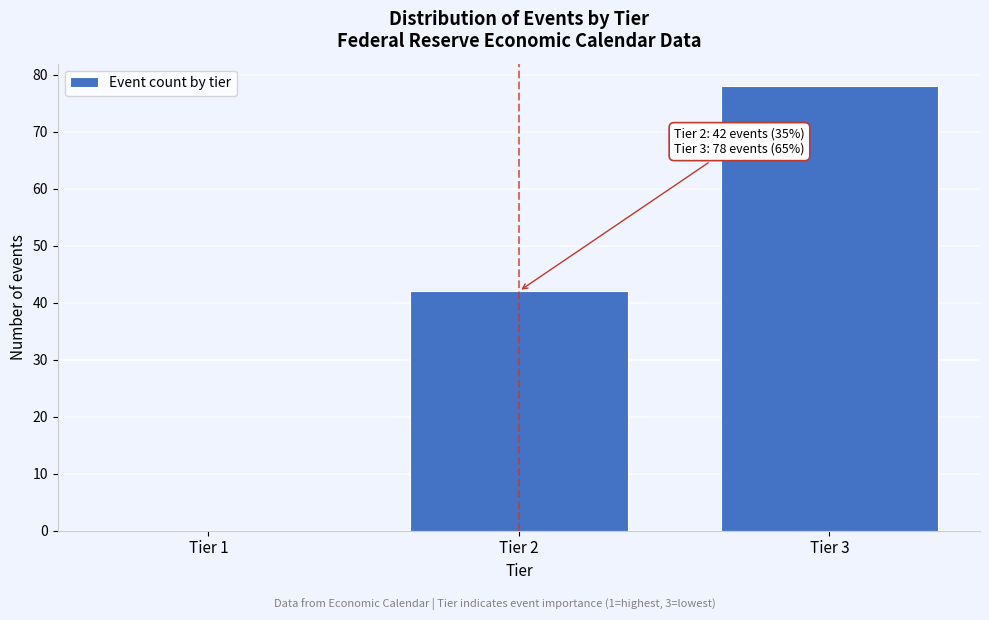

Reading left to right, list all the values displayed in this chart.

Tier 1=0	Tier 2=42	Tier 3=78